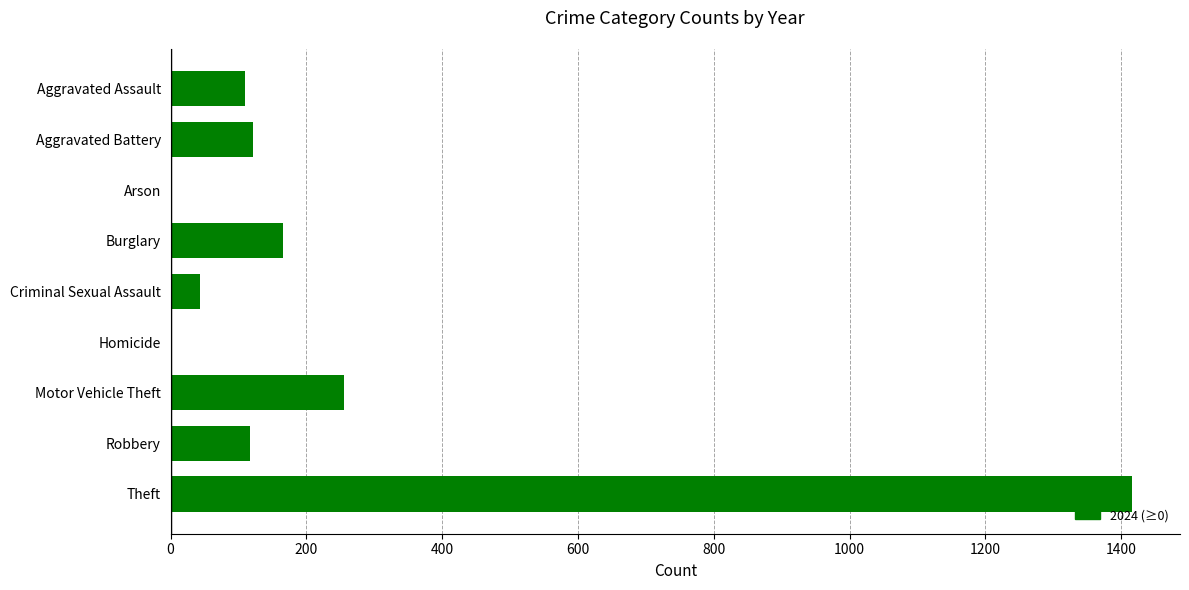

Which label corresponds to the largest value in the chart?

Theft